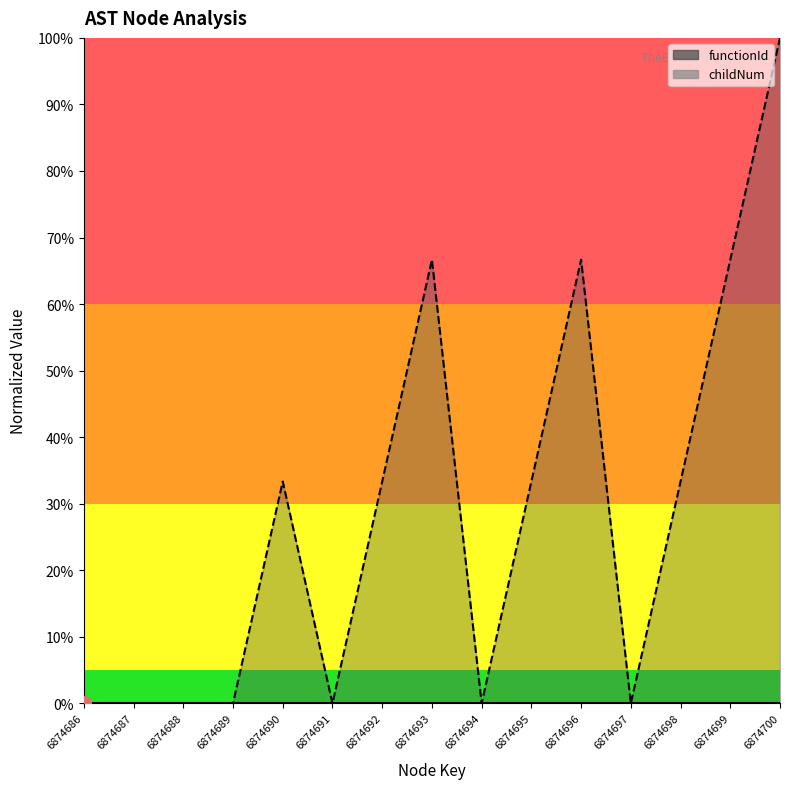

Where is the first local maximum?

6874690